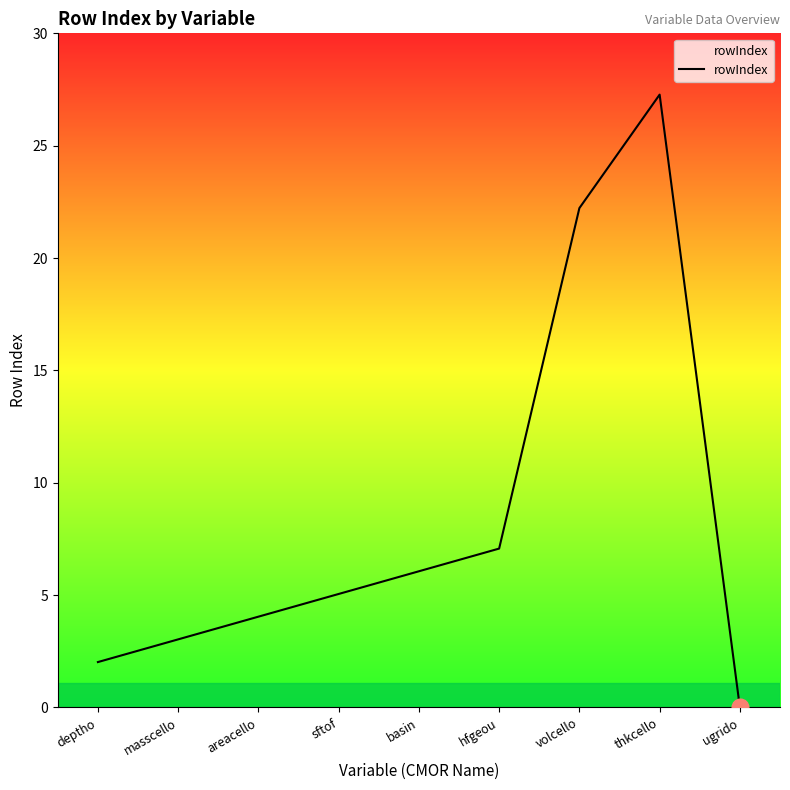

At which category does the chart reach its peak across all series?

thkcello